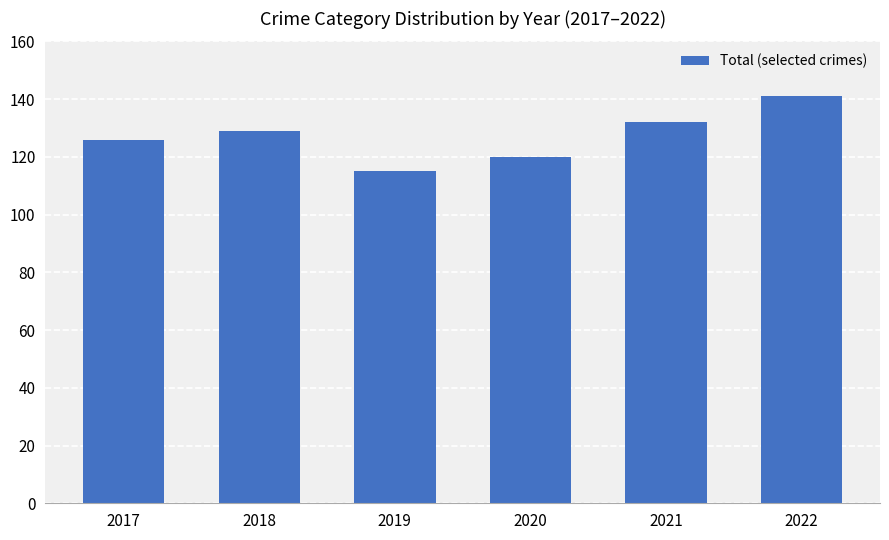

What is the difference between the maximum and second lowest values?

21